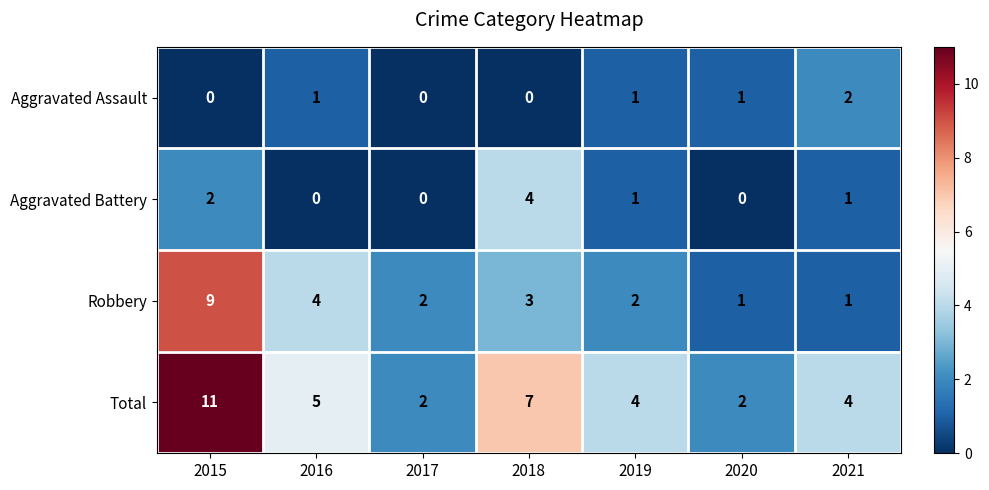

Which category has the highest value in the Aggravated Battery series?

2018